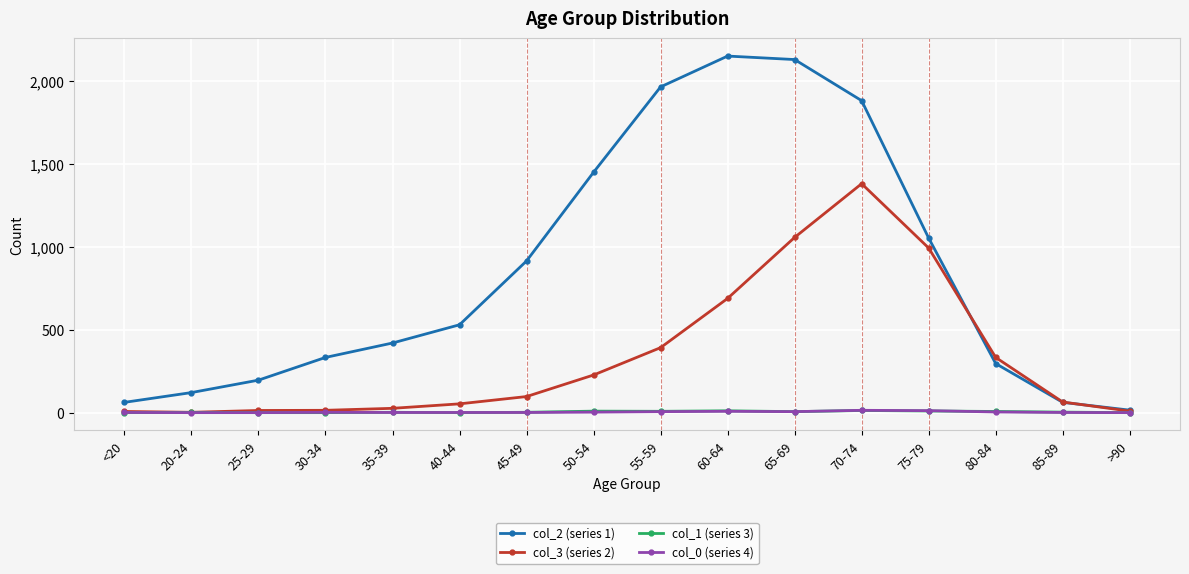

How many series are shown in this chart?

4